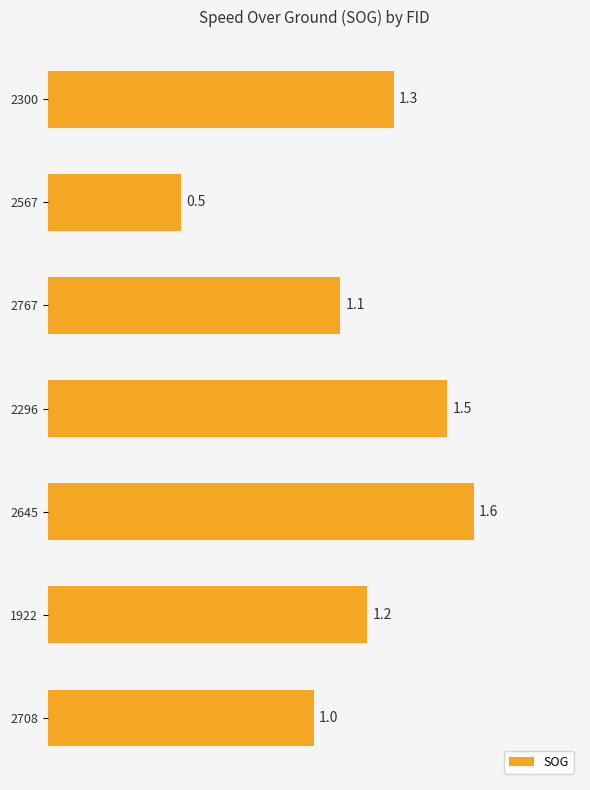

How many categories are shown in the chart?

7